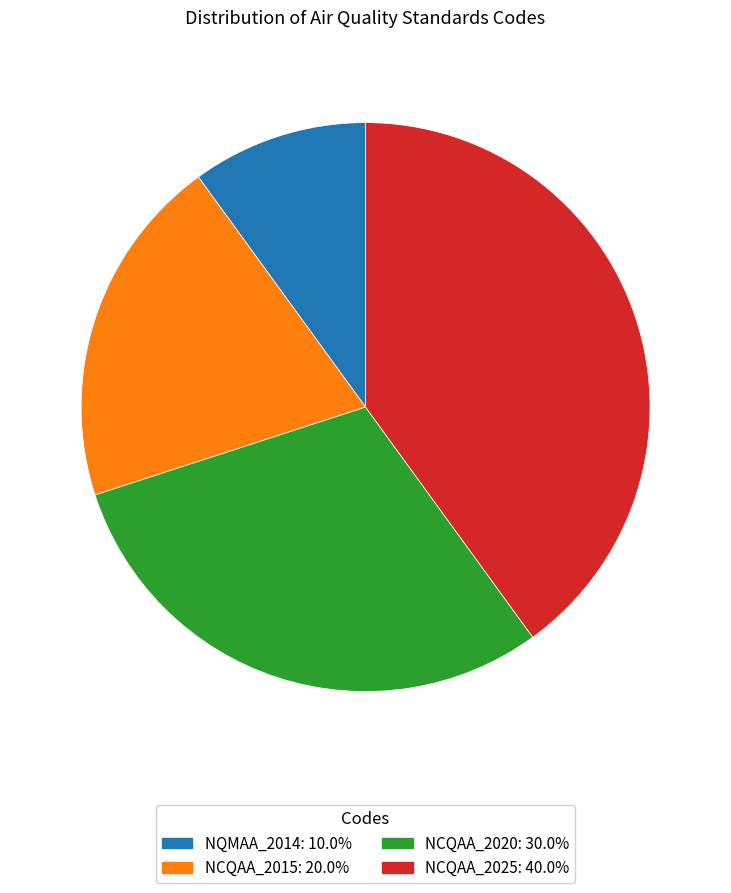

Count the number of slices in the pie.

4